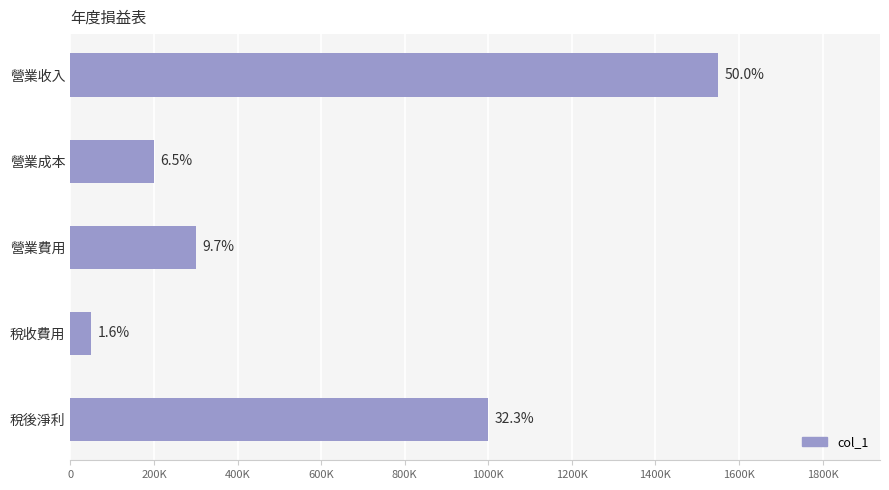

Are the bars horizontal?

Yes